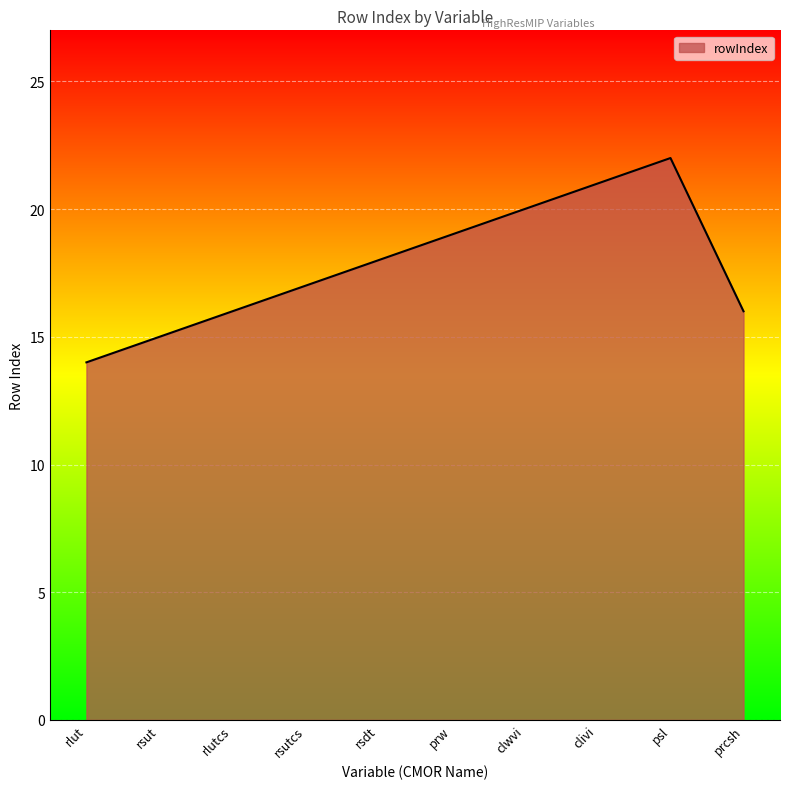

How many lines are shown in the chart?

1